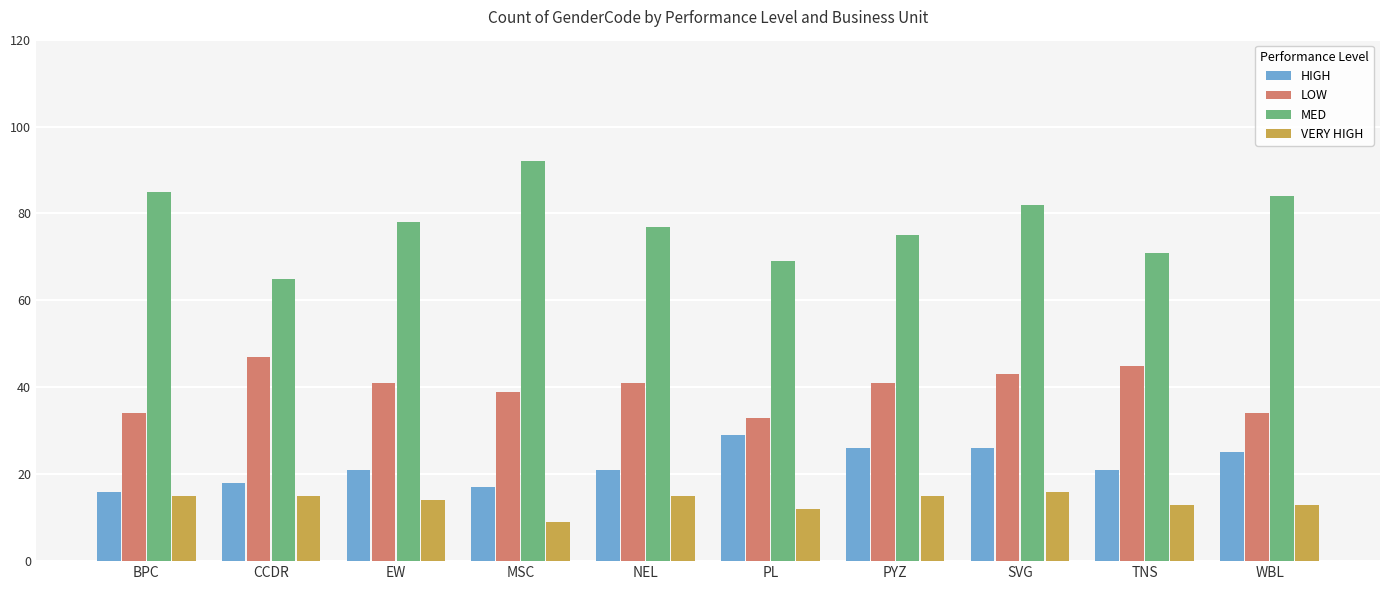

Which series has the largest total across all categories?

MED